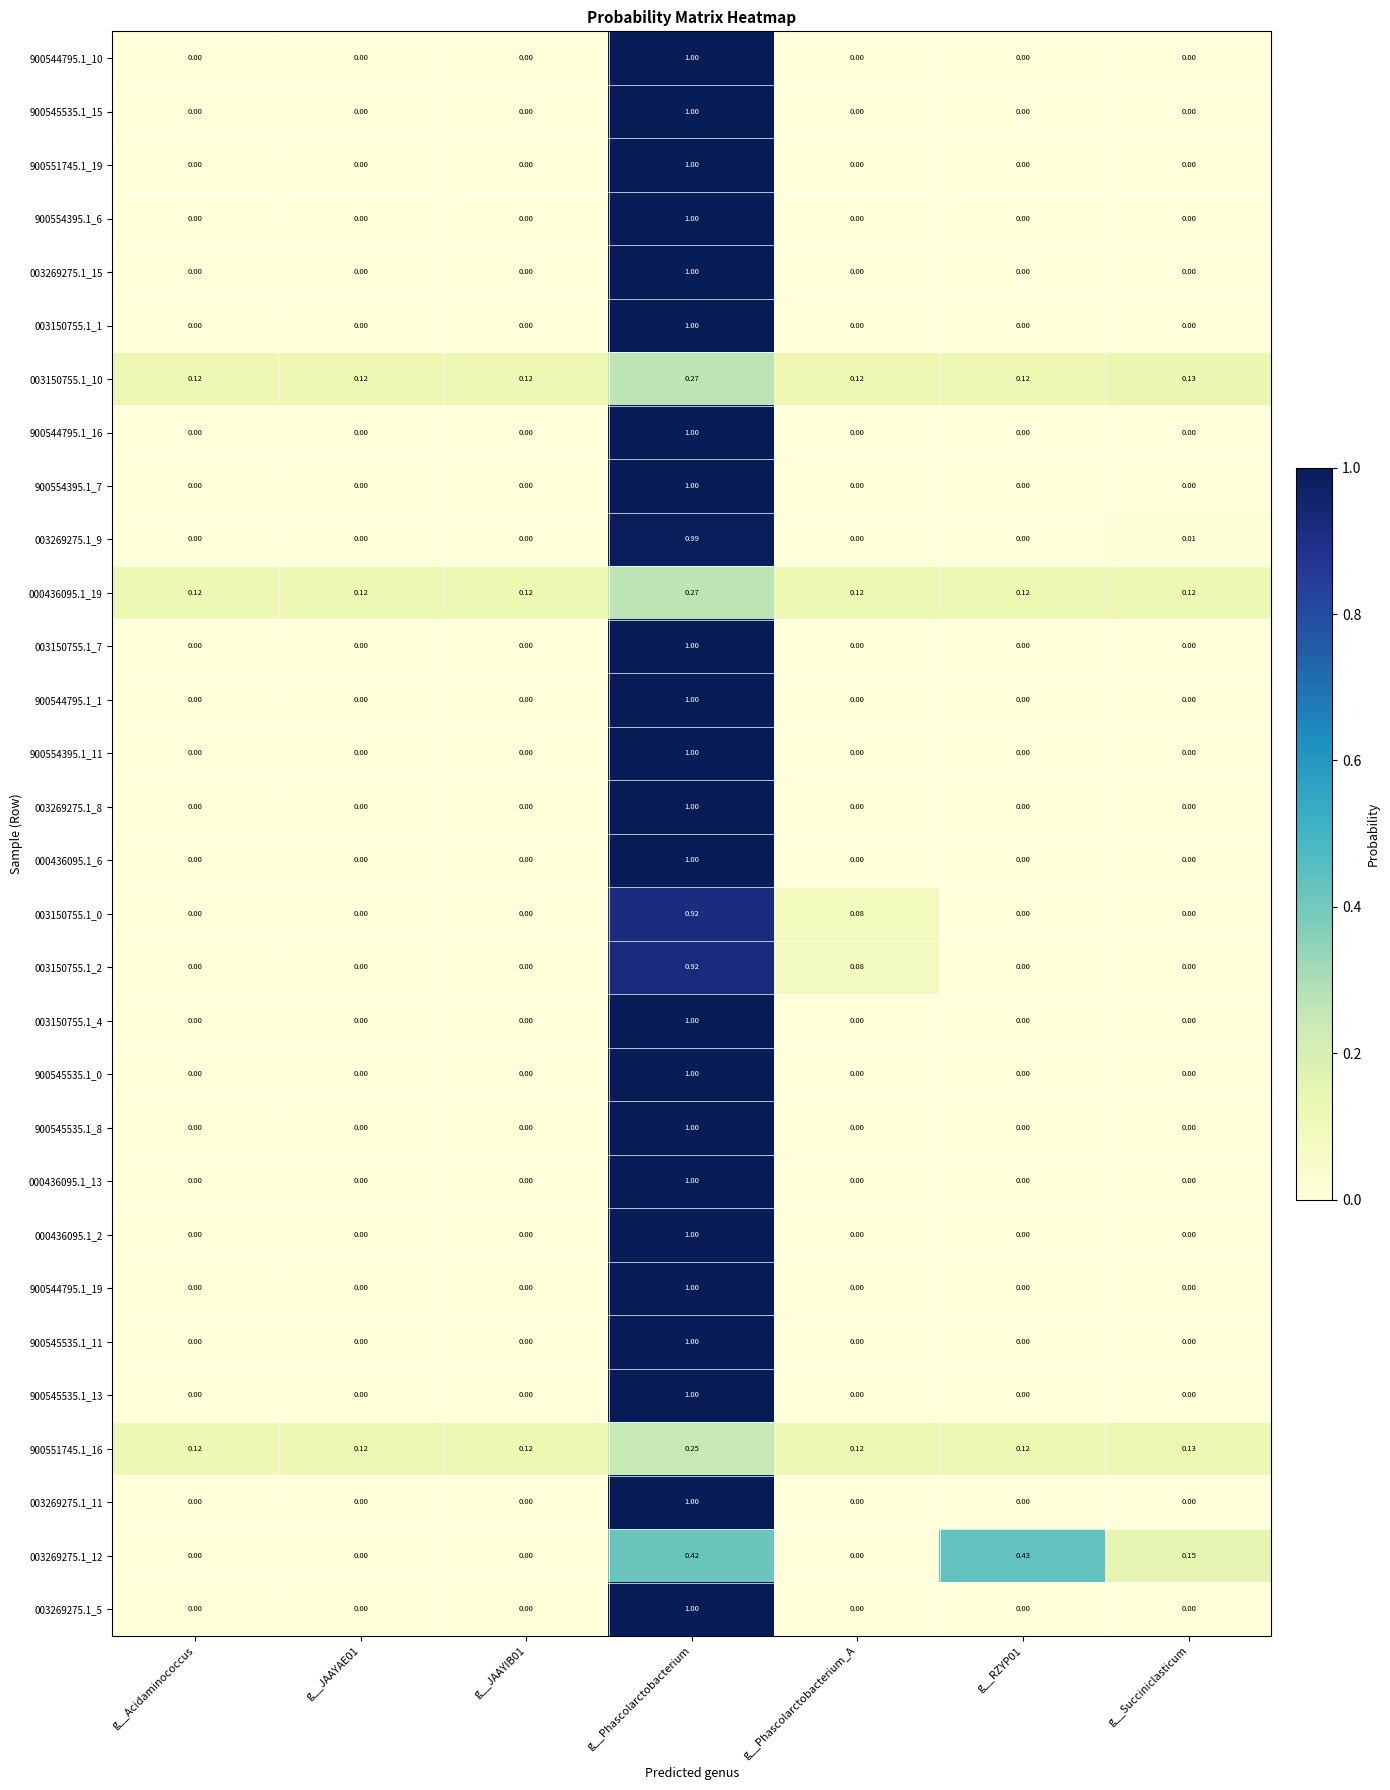

Which category has the highest value in the 000436095.1_2 series?

g__Phascolarctobacterium